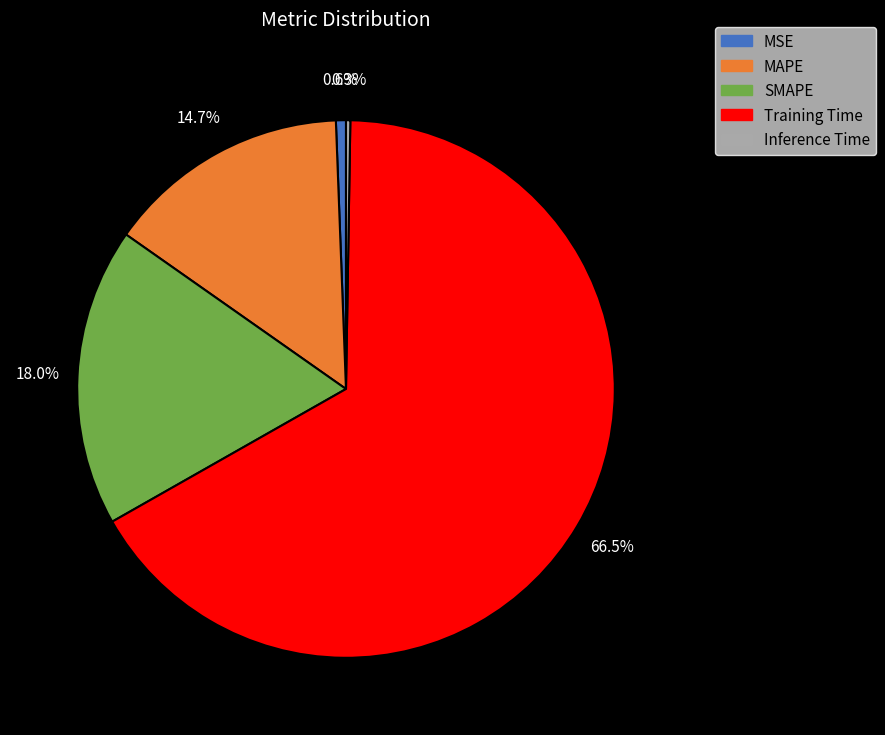

Between MAPE and MSE, which is larger?

MAPE